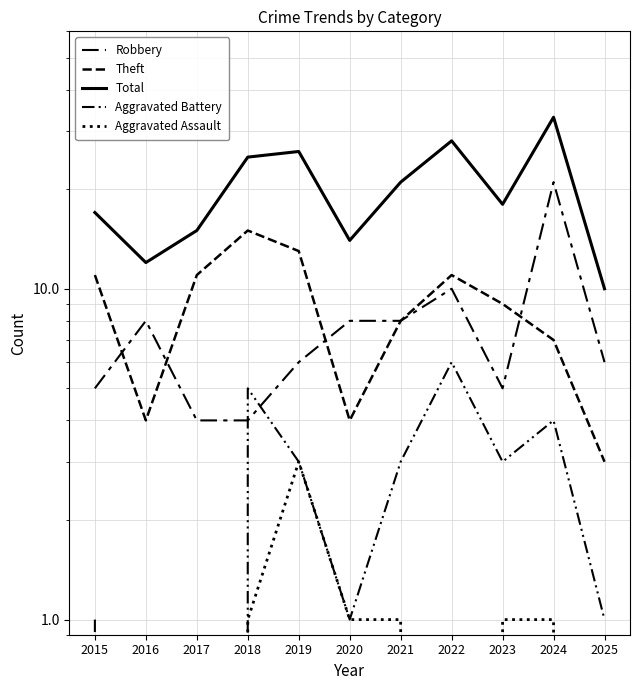

Which category has the lowest value across all series?

2016